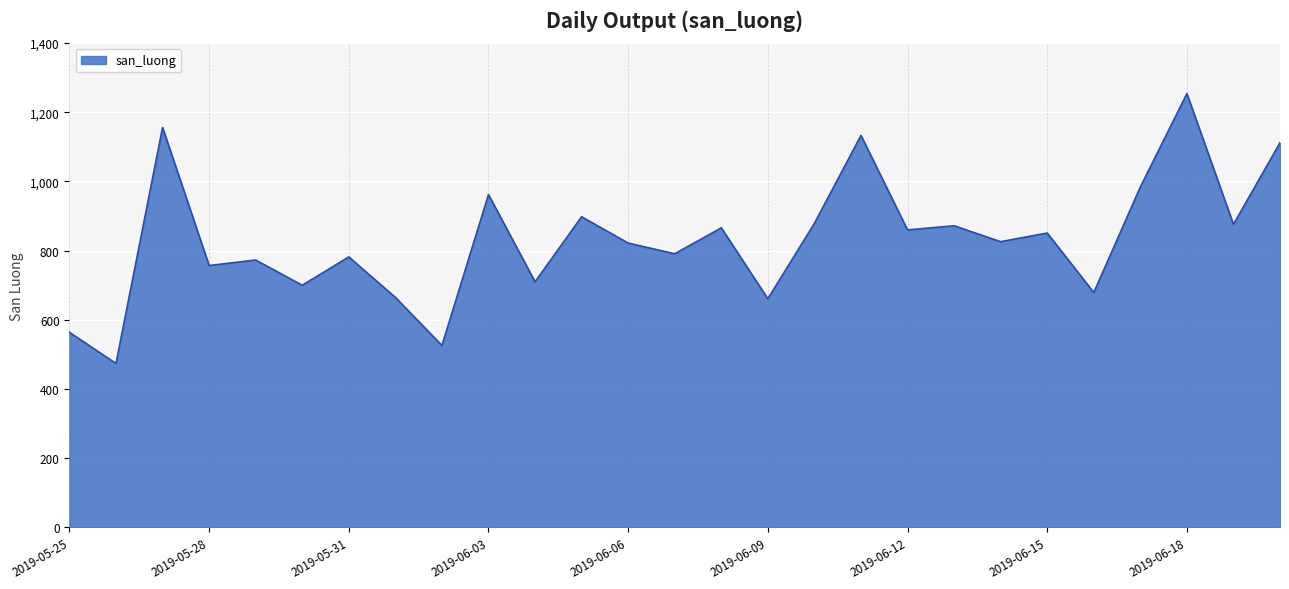

What is the difference between the maximum and minimum values?

780